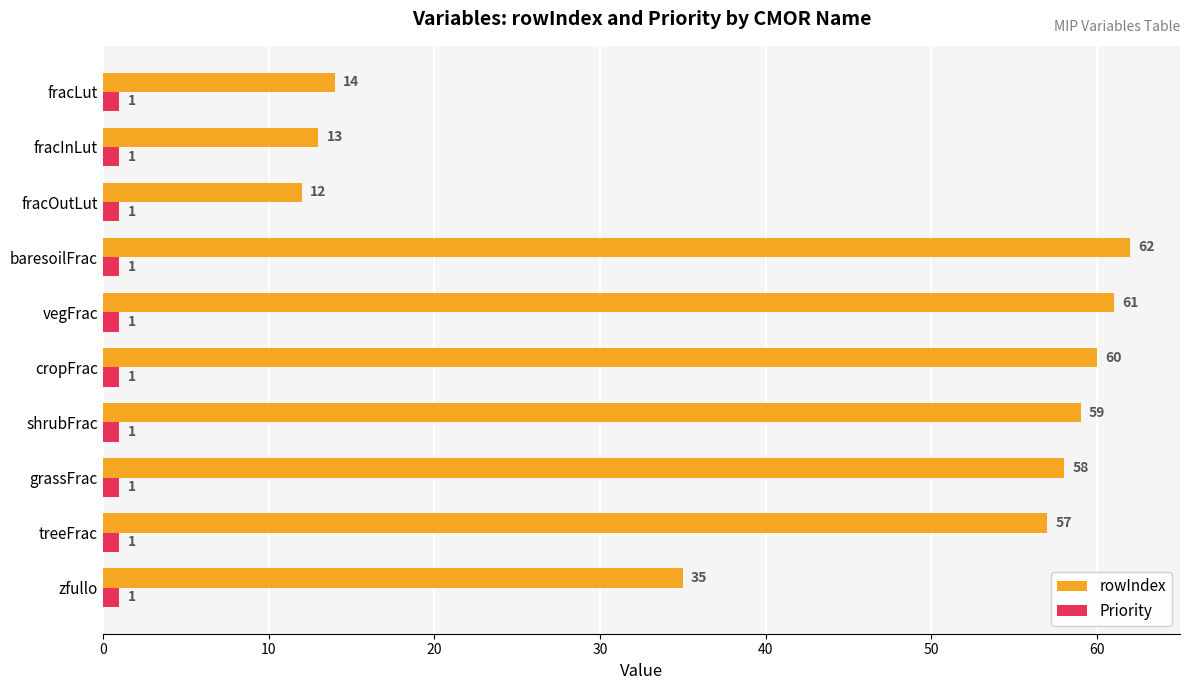

Which series has the largest total across all categories?

rowIndex